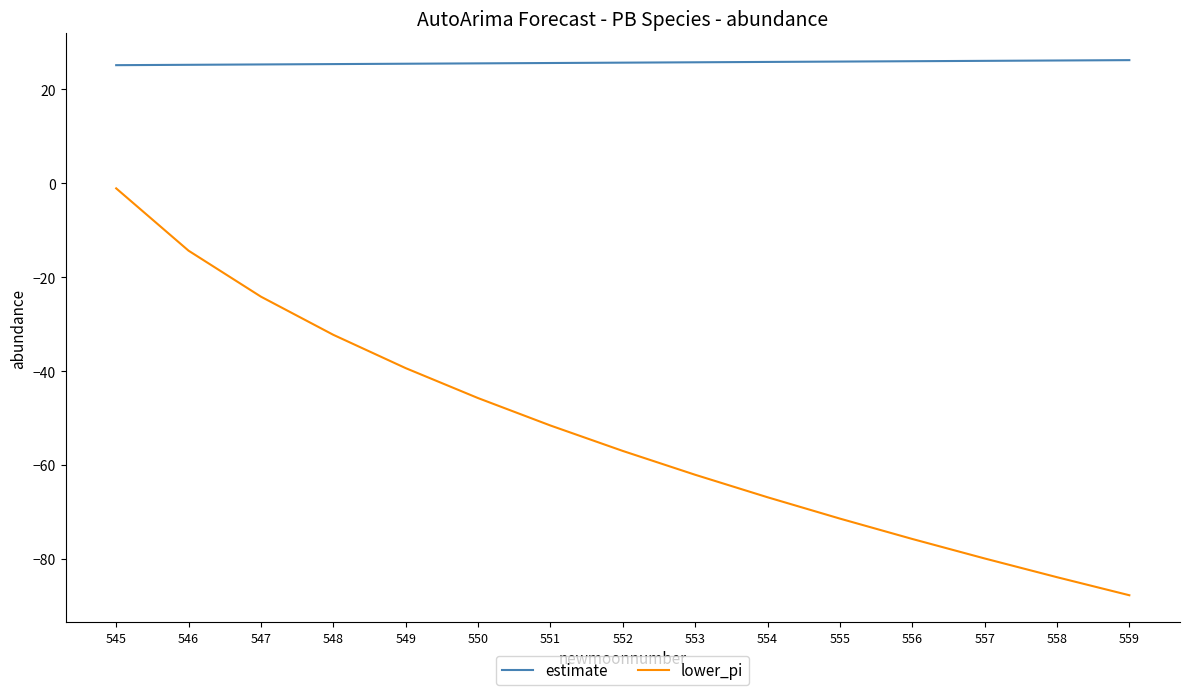

What value does the lower_pi series have at 552?

-57.0